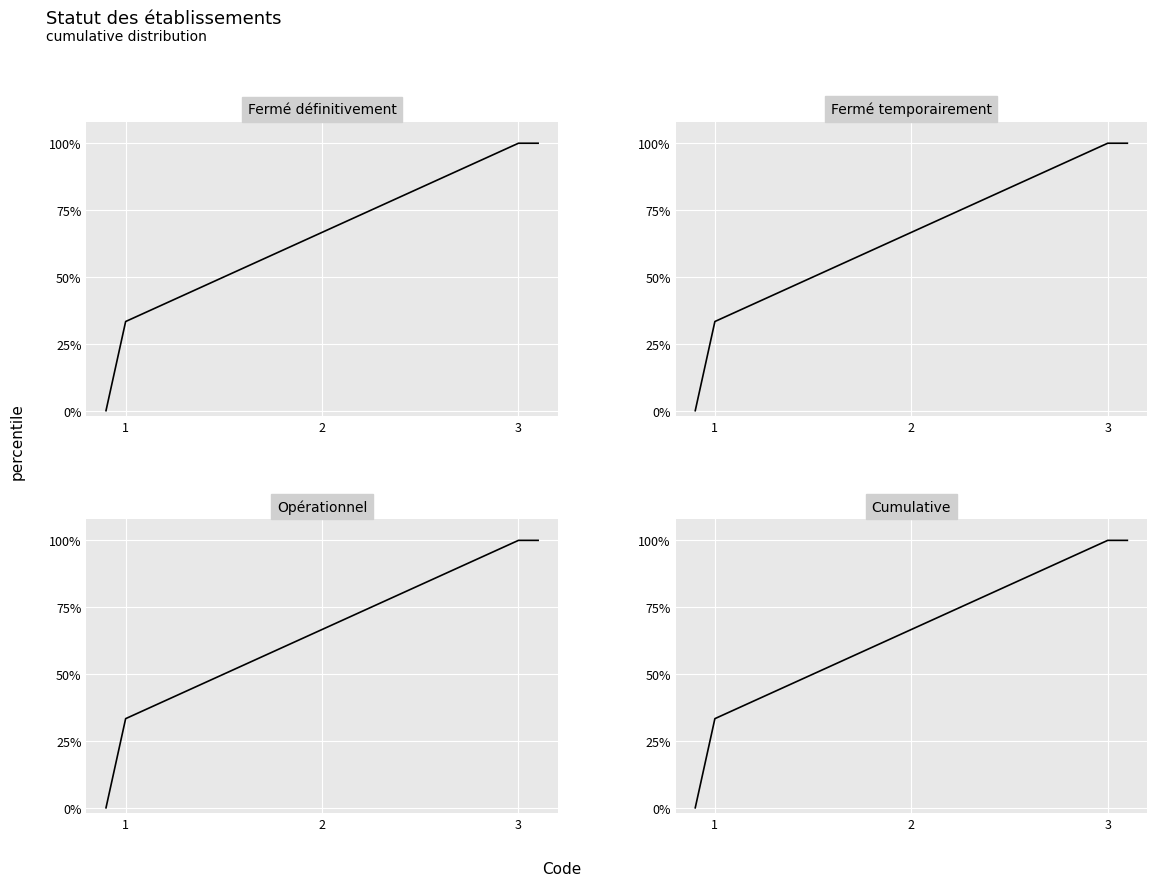

At which category does the chart reach its peak across all series?

3